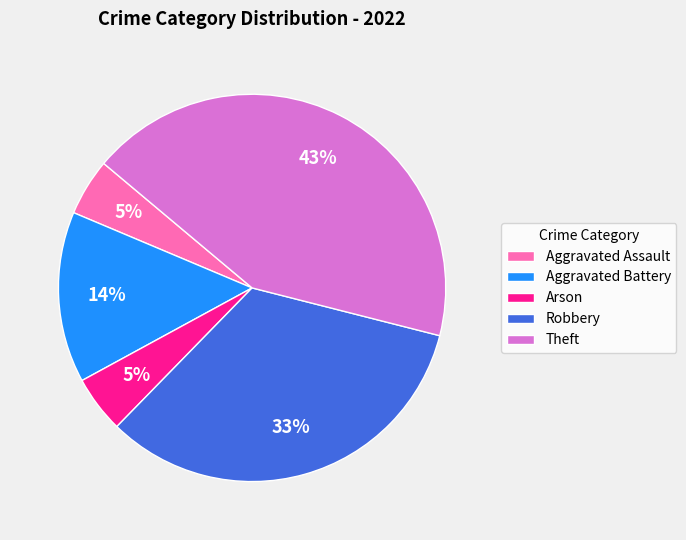

How many segments does this pie chart have?

5